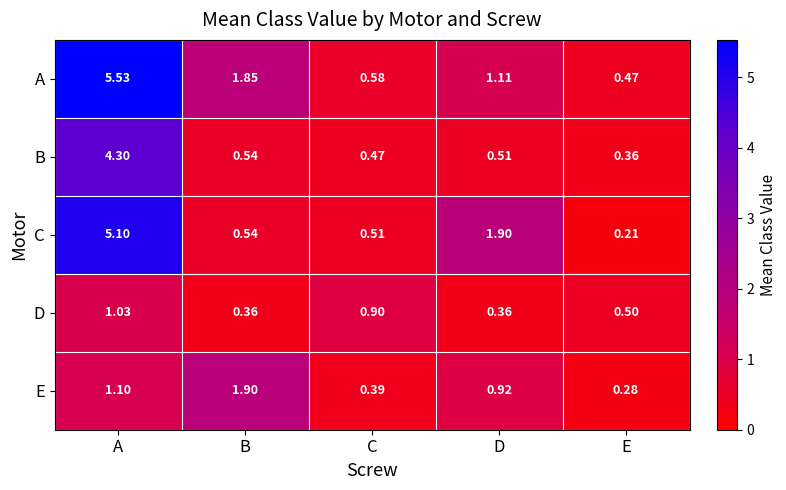

Which category has the highest value in the A series?

A